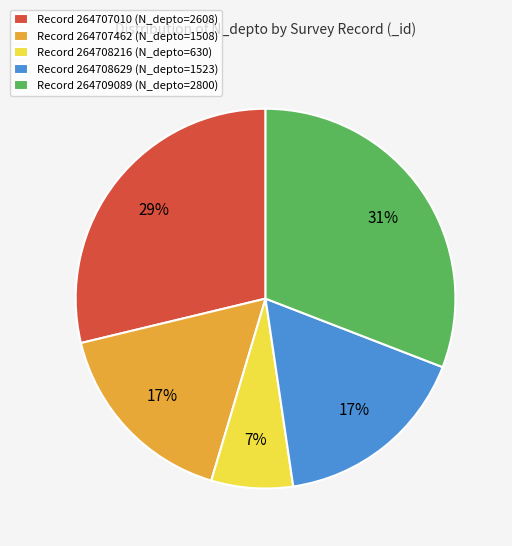

The Record 264708216 (N_depto=630) slice represents 7% of the pie. True or false?

True